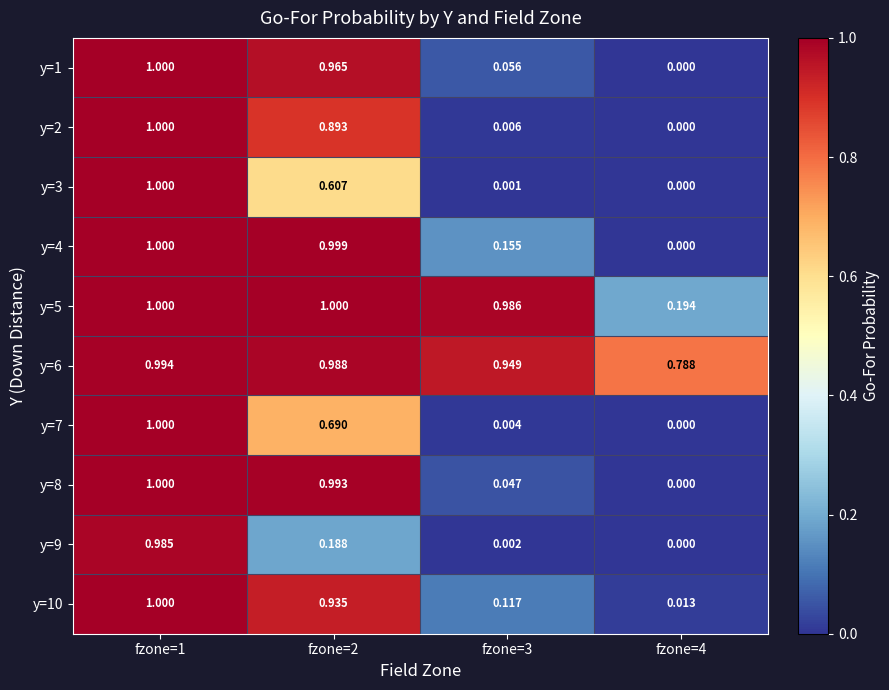

Is the value of y=1 at fzone=3 greater than the value of y=8 at fzone=4?

Yes